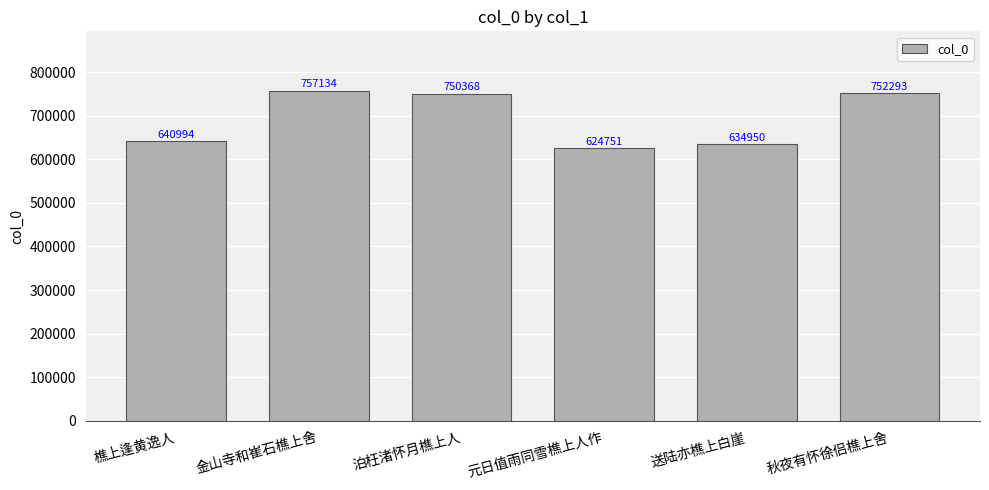

Reading right to left, transcribe all the data shown in this chart.

秋夜有怀徐侣樵上舍=752293	送陆亦樵上白崖=634950	元日值雨同雪樵上人作=624751	泊枉渚怀月樵上人=750368	金山寺和崔石樵上舍=757134	樵上逢黄逸人=640994